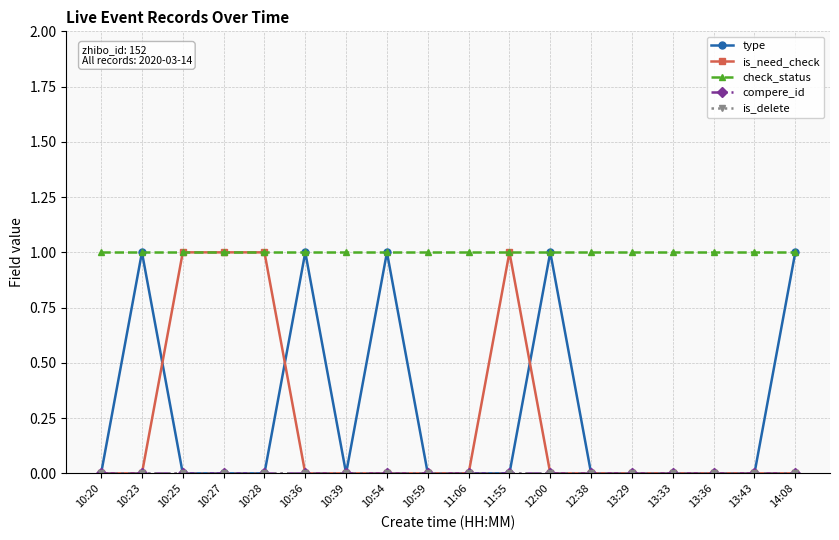

What is the highest value of the is_need_check series?

1